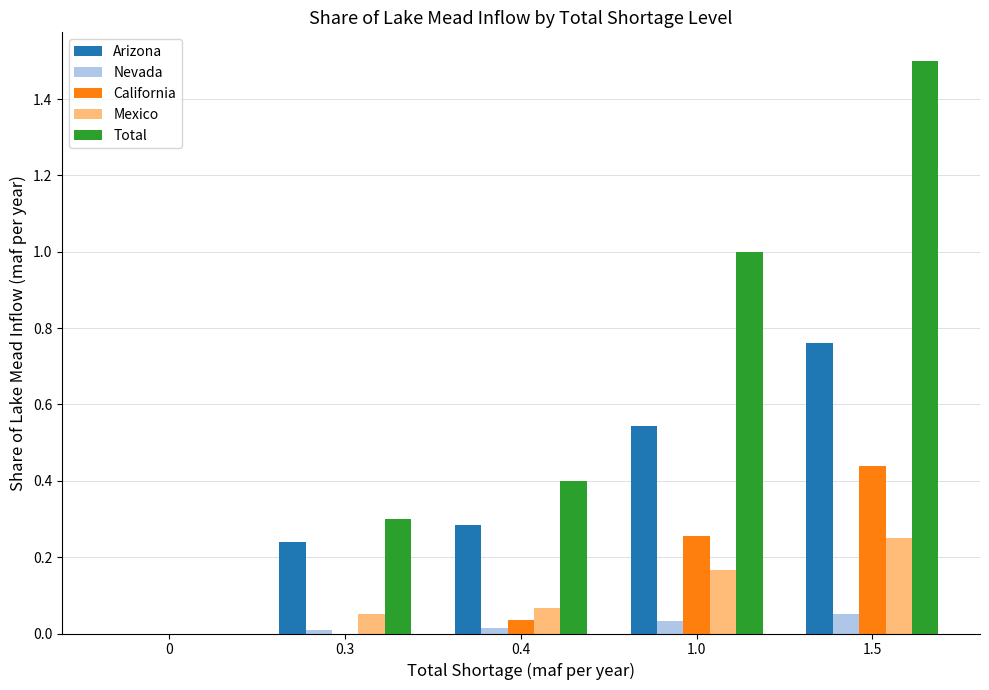

Which series changed the most between 0 and 0.4?

Total